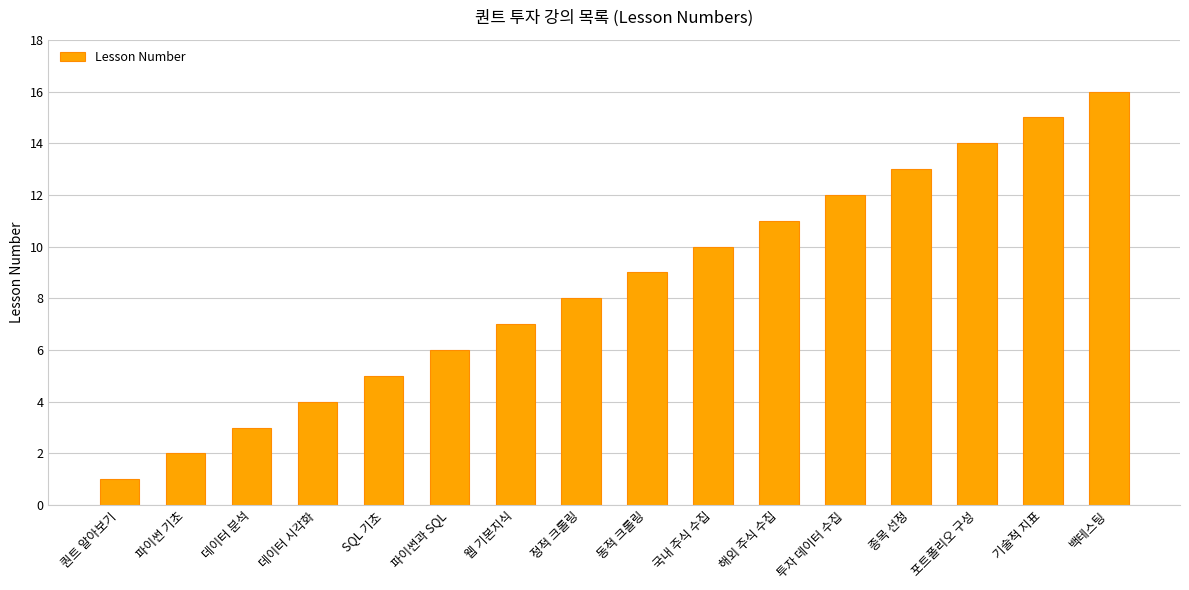

Count the number of data series in this chart.

1